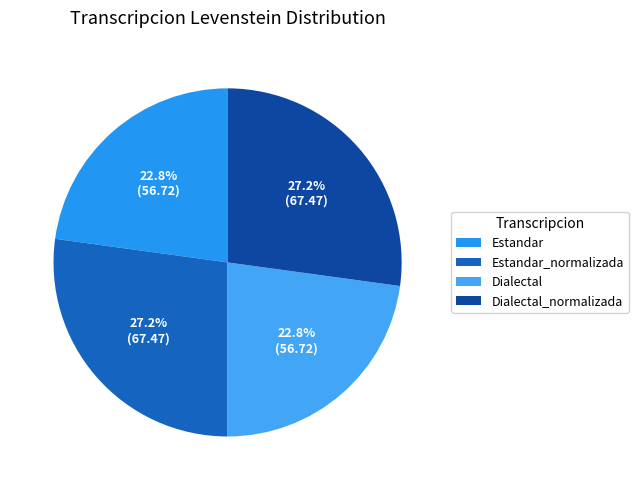

Rank the categories by value from lowest to highest.

Estandar, Dialectal, Estandar_normalizada, Dialectal_normalizada